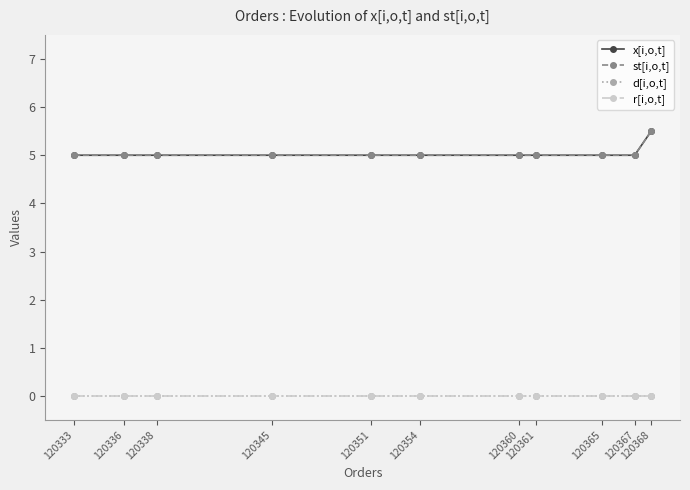

Which has a higher value, 120367 or 120368?

120368